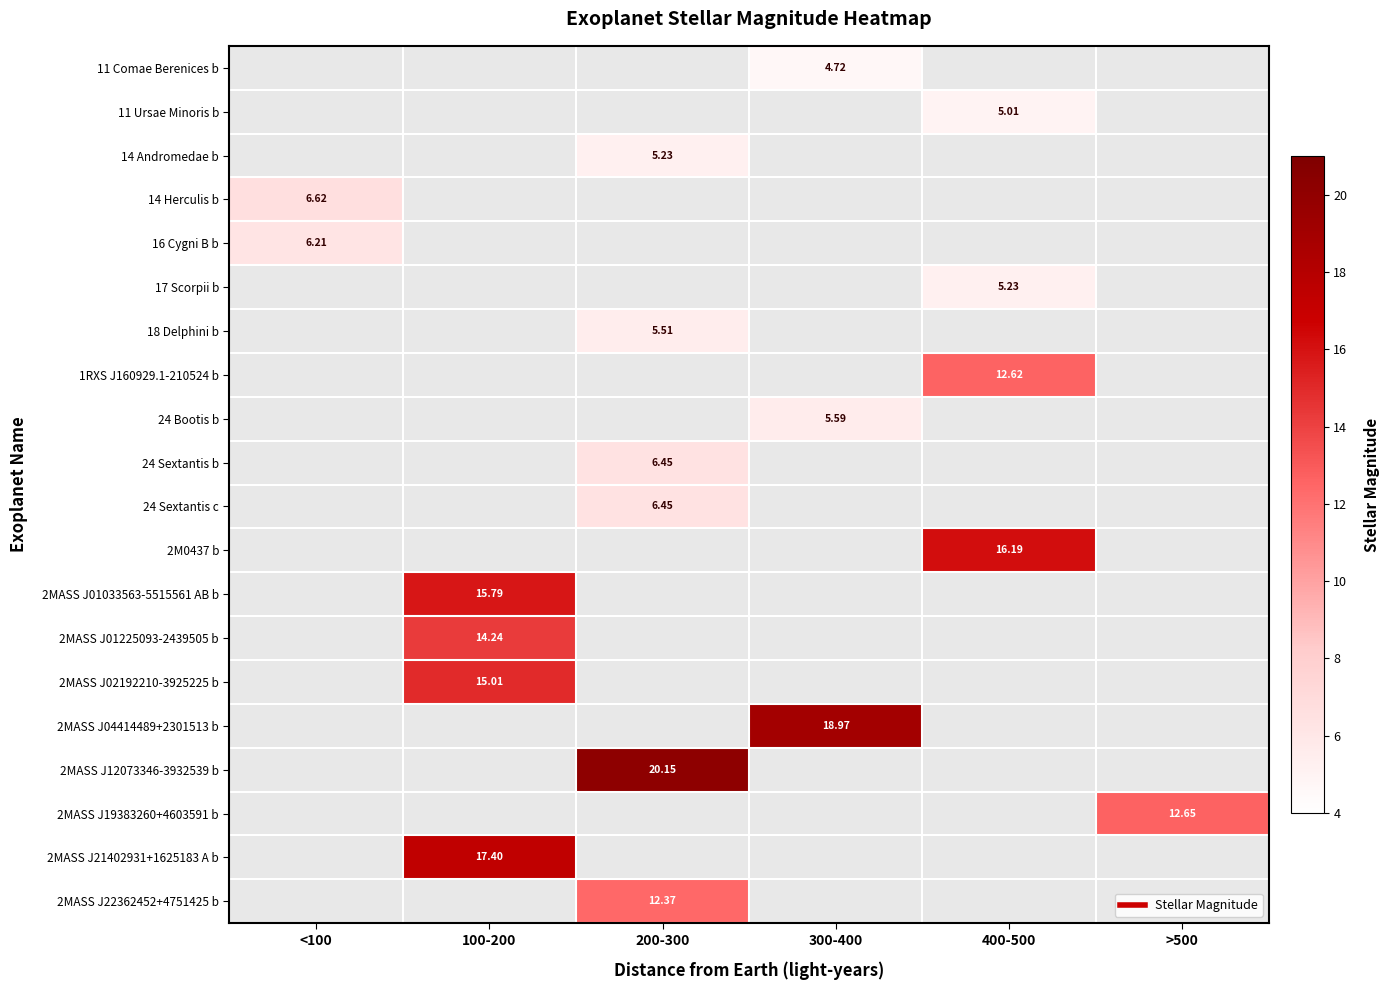

Which category has the highest value across all series?

200-300